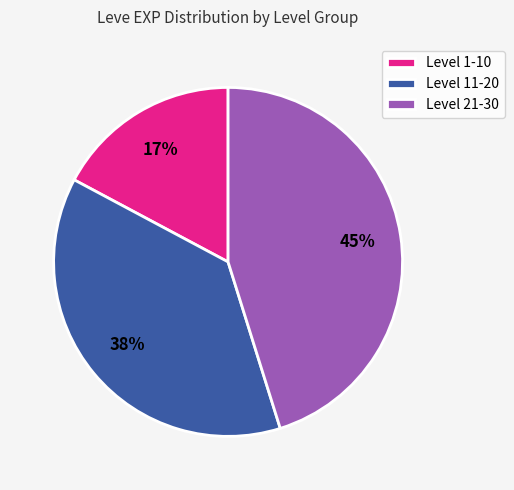

How many slices are in this pie chart?

3